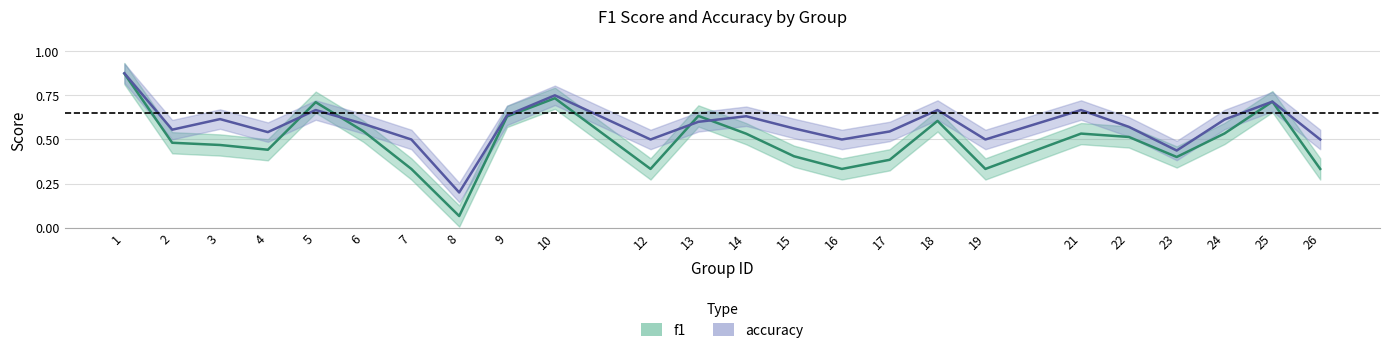

At 12, list the series in order from smallest to largest.

f1, accuracy